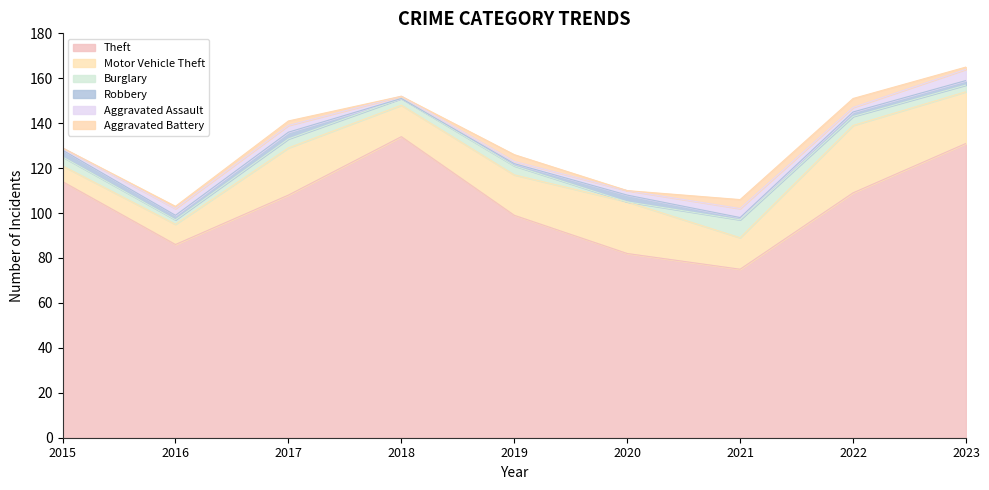

How many lines are shown in the chart?

6